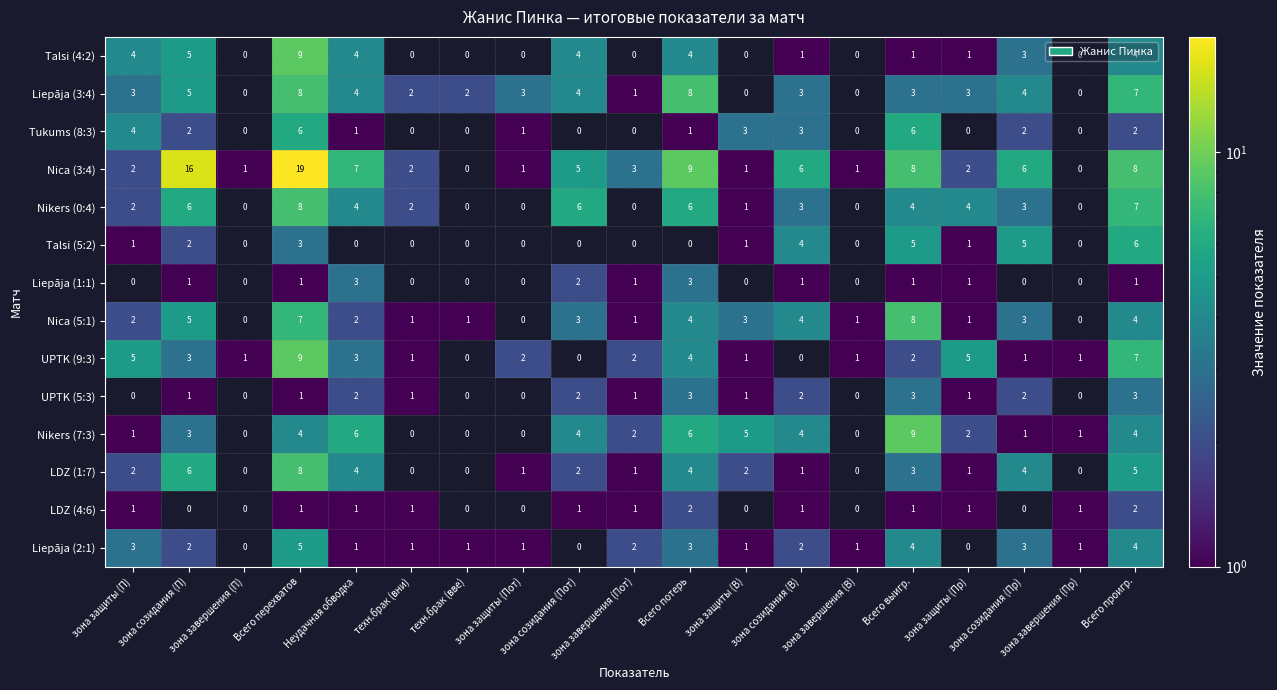

Which series has the largest total across all categories?

Nica (3:4)